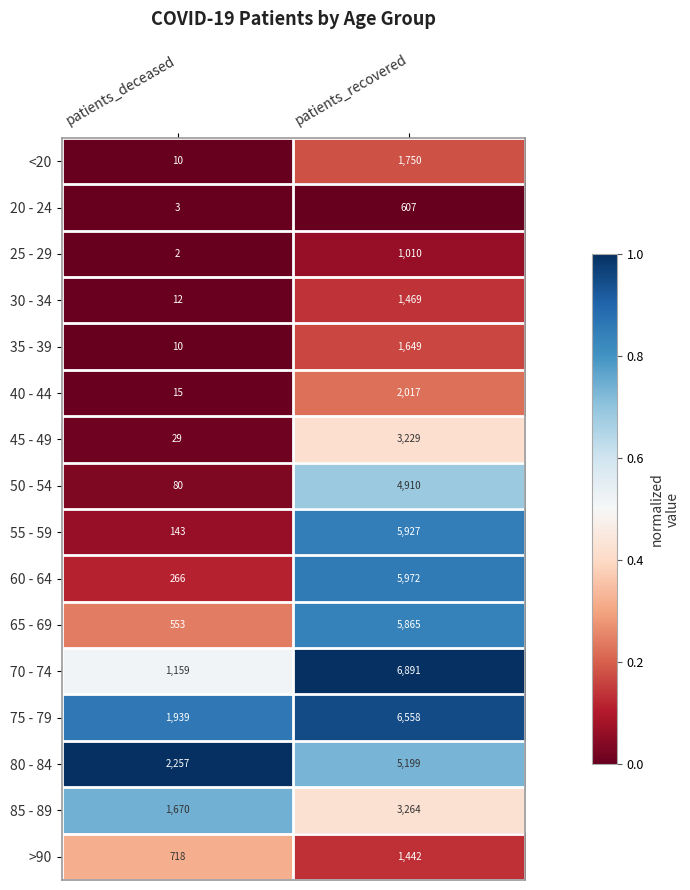

What is the total value across all series at patients_deceased?

8866